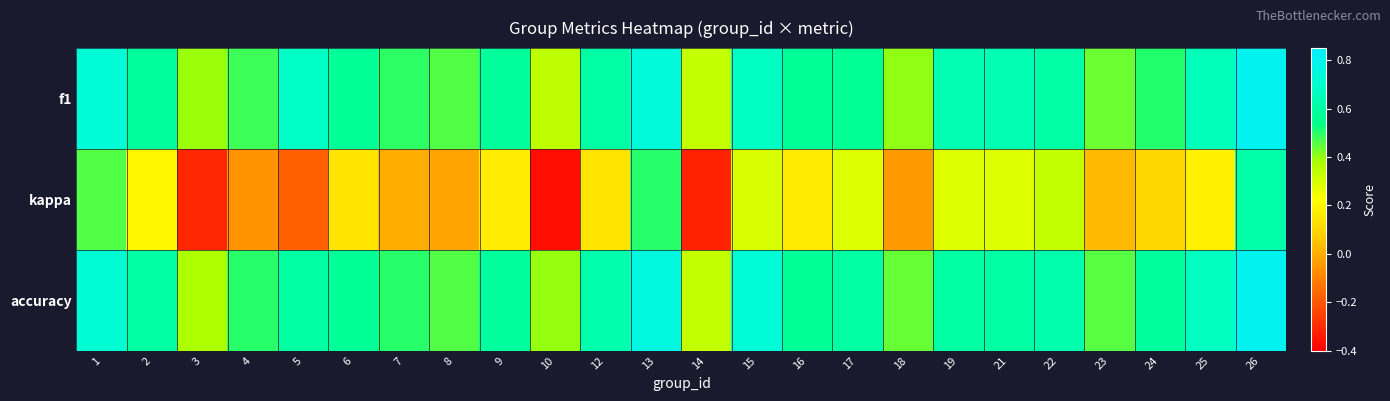

At how many categories does at least one series exceed 0?

24